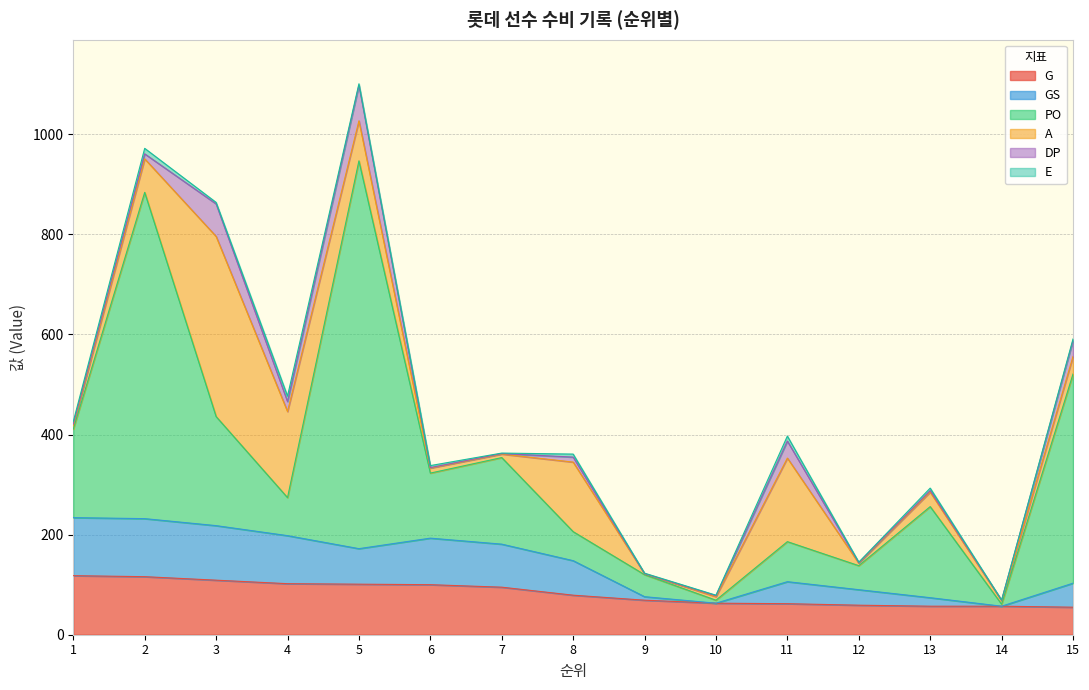

Which label corresponds to the smallest value in the chart?

10